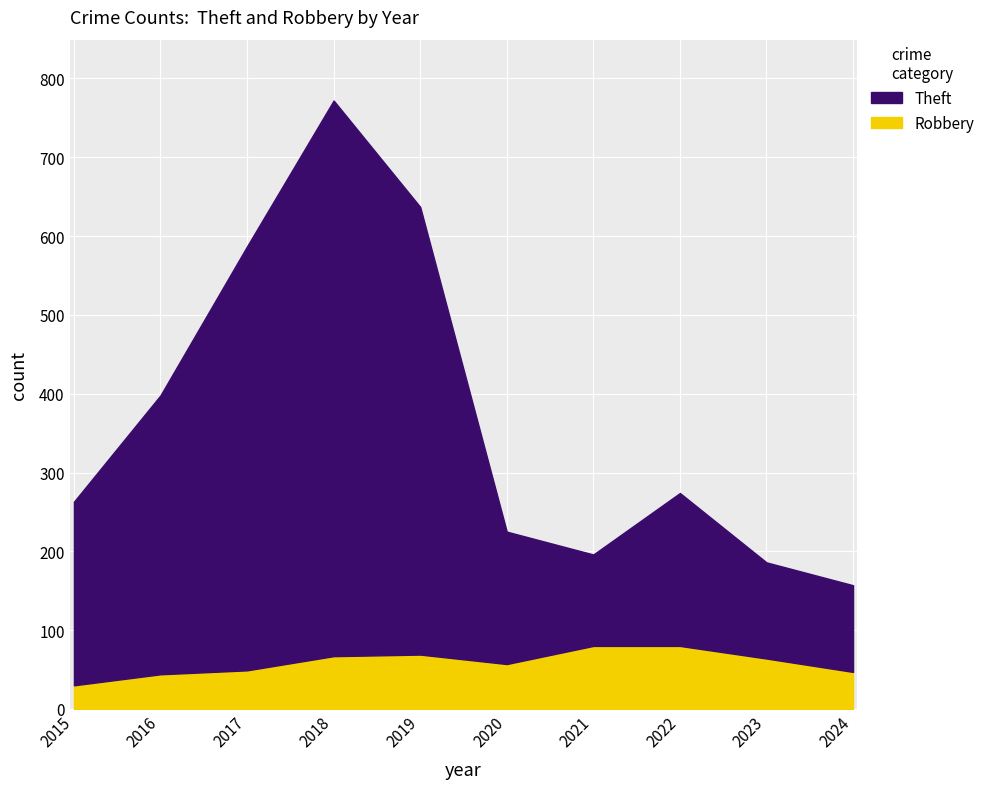

Is it true that Theft equals 637 at 2019?

True